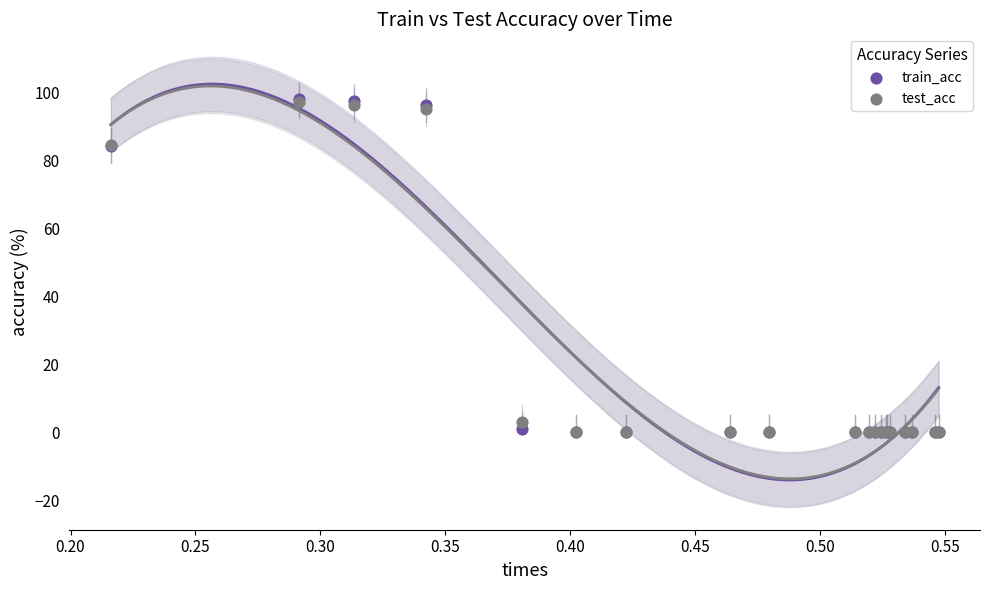

What are all the series names shown in the legend?

train_acc, test_acc